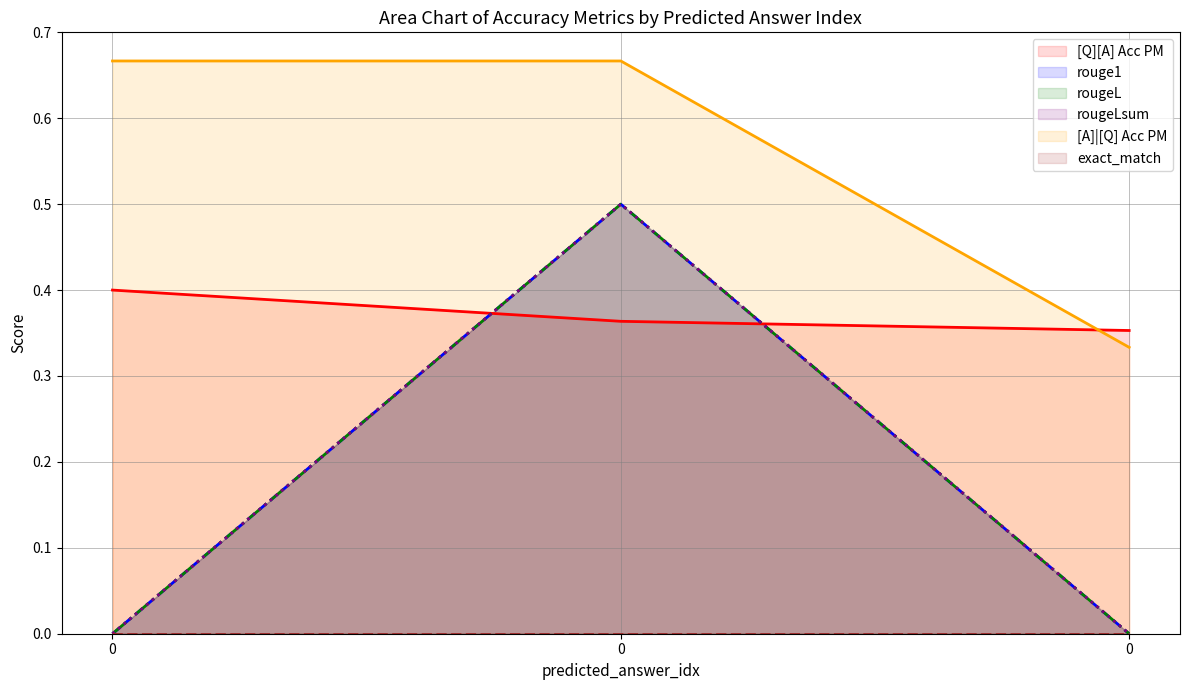

What is the value of the [Q][A] Acc PM point at the 3rd from the left?

0.4